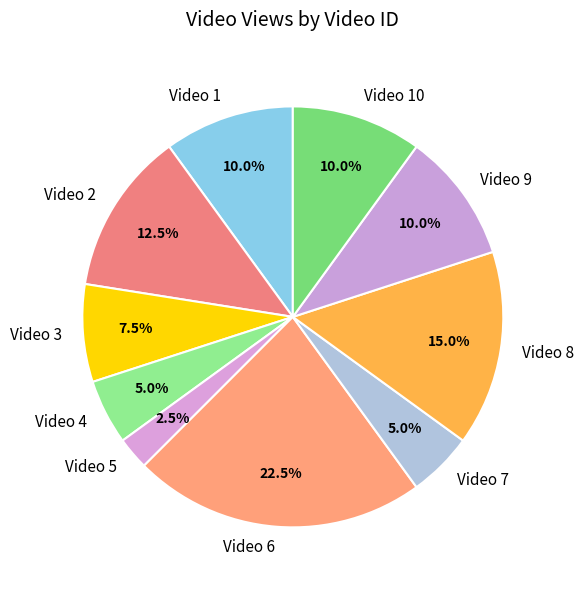

Is Video 7 the majority of the pie?

No